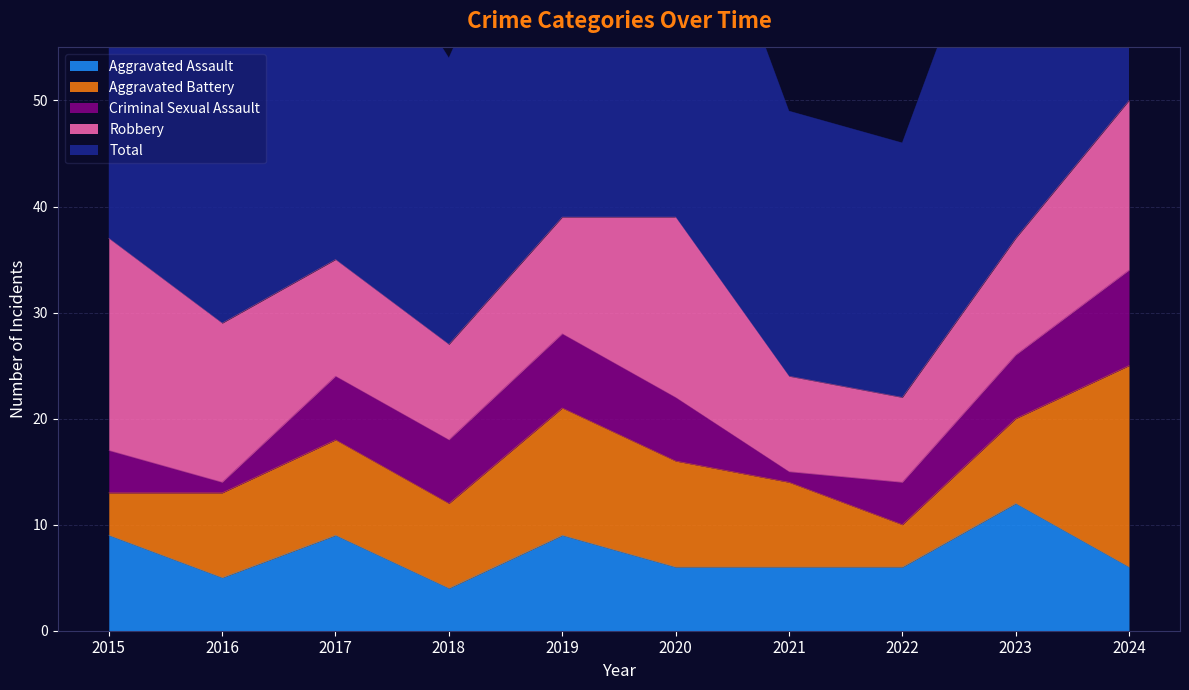

At which category does Aggravated Battery reach its first local peak?

2017